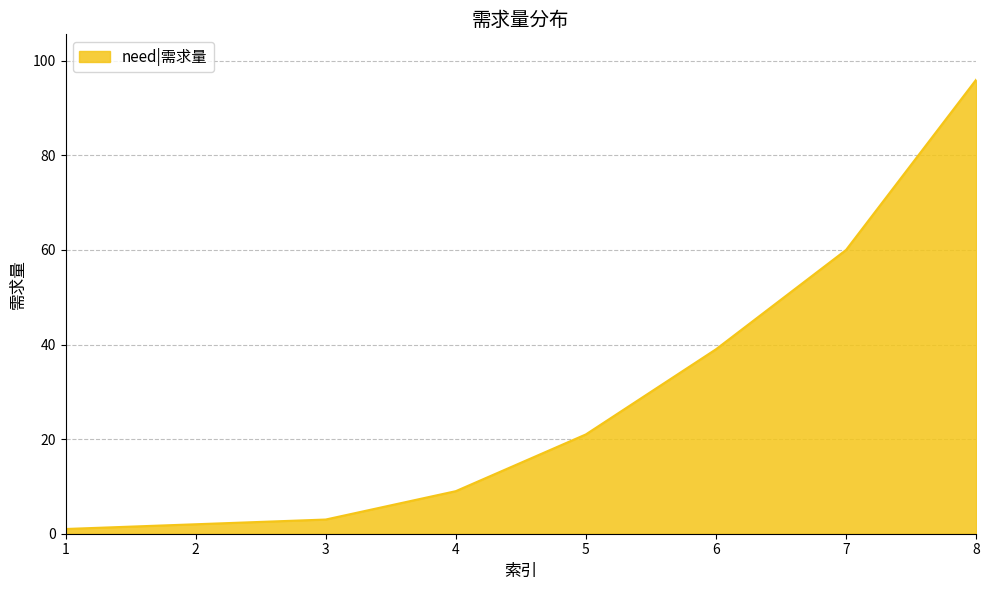

At which label is the value closest to 48?

6